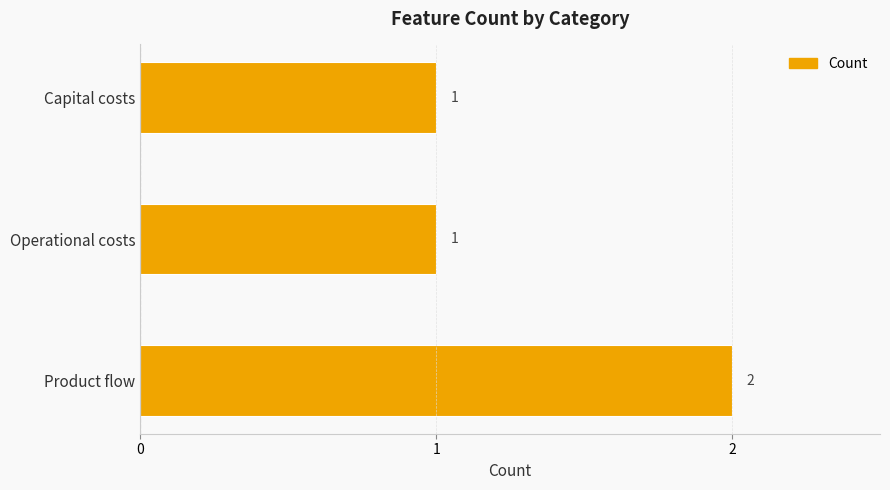

Approximately how many times larger is the value at Operational costs compared to Capital costs?

1.0